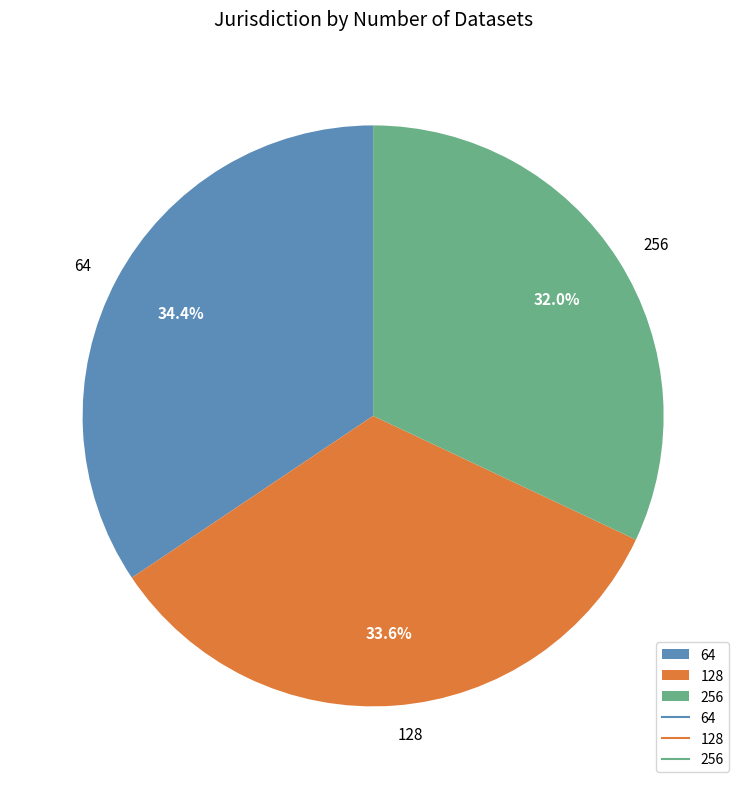

Does 256 represent more than half of the total?

No